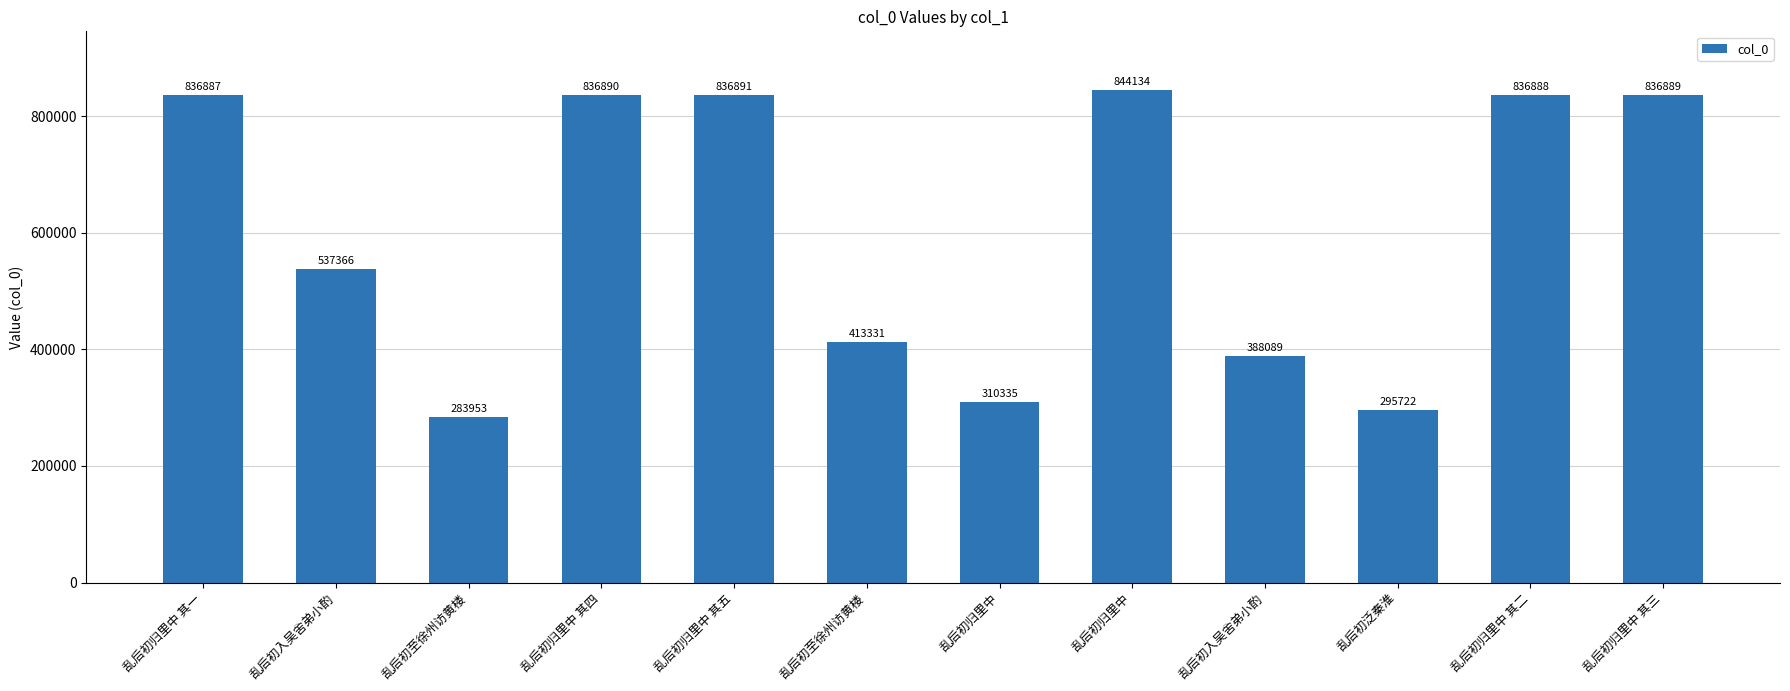

Reading left to right, extract all data points from this chart.

836887	537366	283953	836890	836891	413331	310335	844134	388089	295722	836888	836889